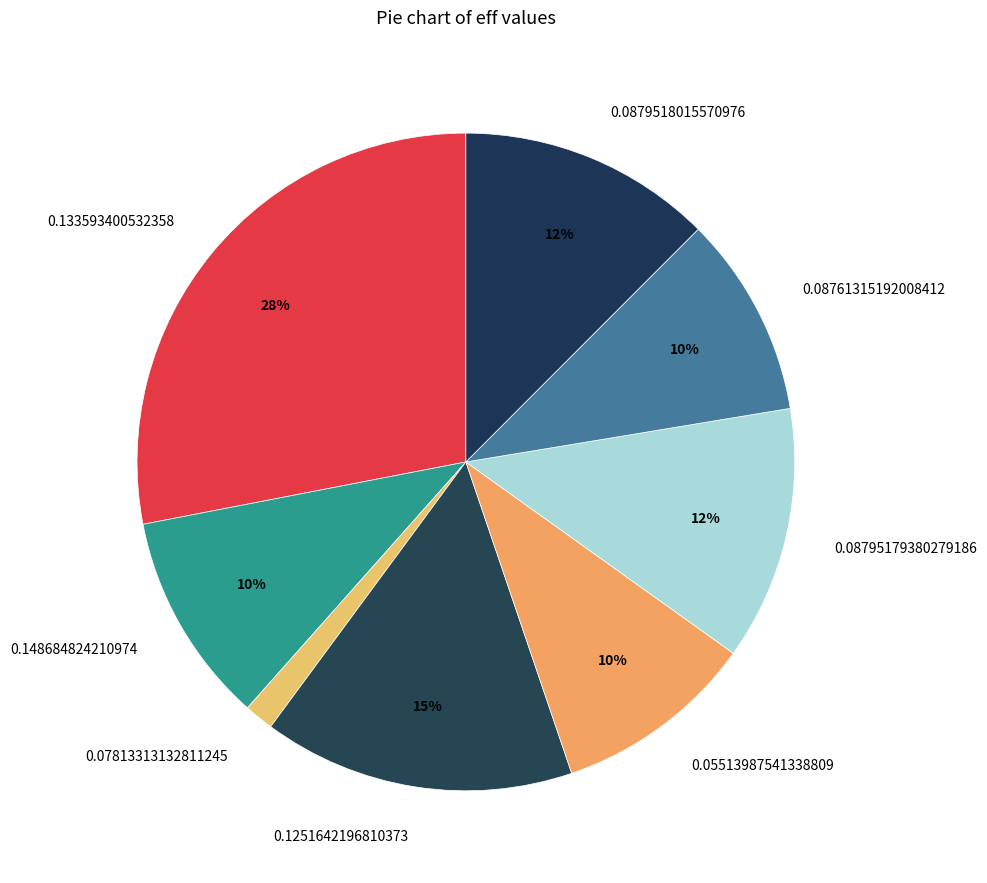

To the nearest percent, what is the difference between the 0.08795179380279186 and 0.07813313132811245 slice percentages?

11%